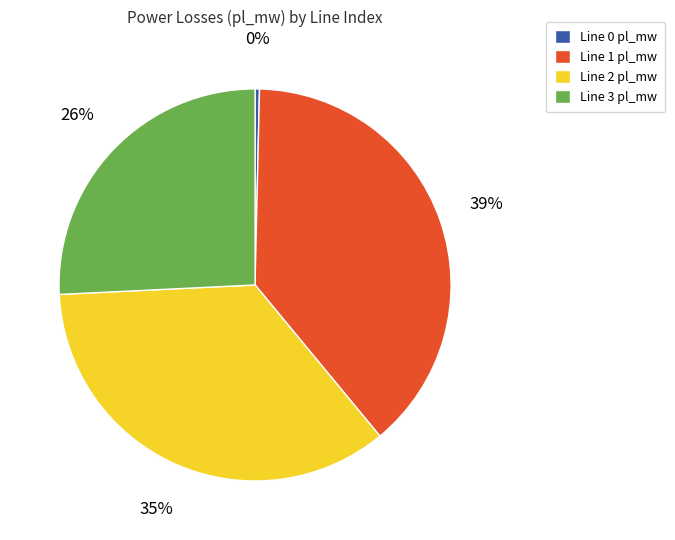

To the nearest percent, what portion does Line 1 pl_mw represent?

39%